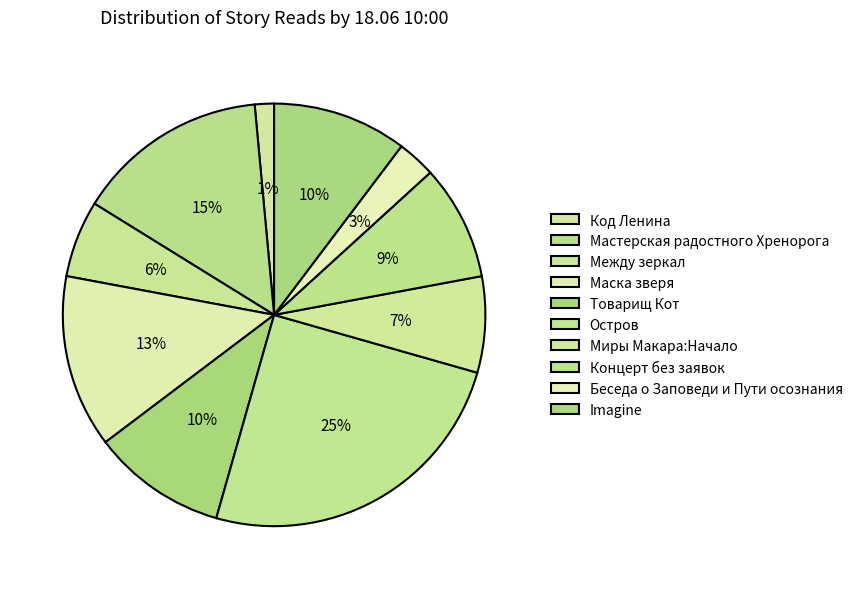

What is the ratio of the value at Беседа о Заповеди и Пути осознания to the value at Маска зверя?

0.2